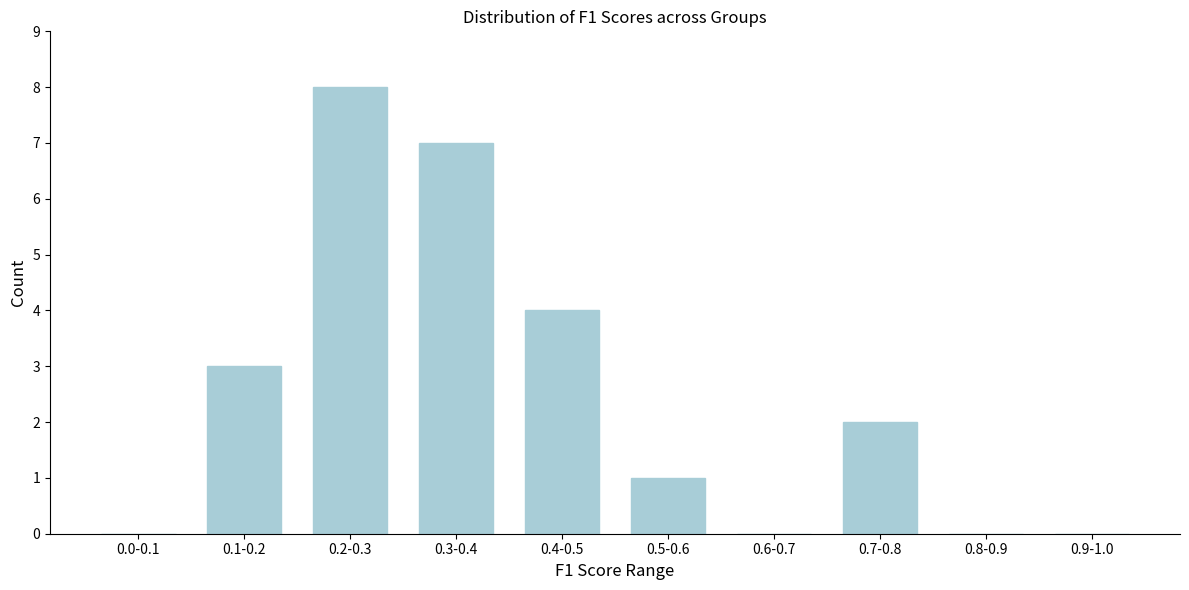

Reading right to left, extract all data points from this chart.

0.9-1.0=0	0.8-0.9=0	0.7-0.8=2	0.6-0.7=0	0.5-0.6=1	0.4-0.5=4	0.3-0.4=7	0.2-0.3=8	0.1-0.2=3	0.0-0.1=0